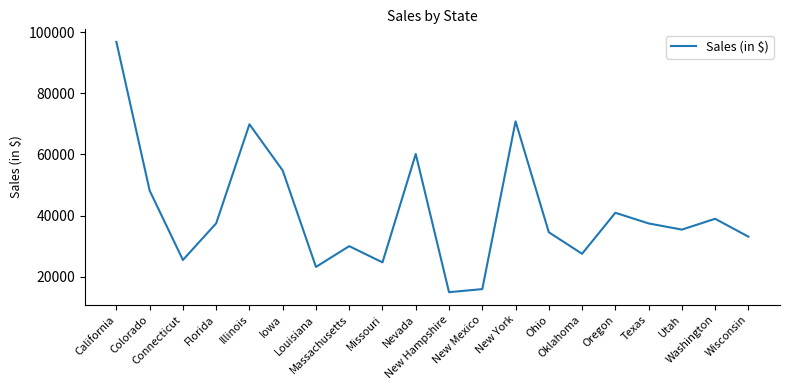

What is the greatest value displayed?

96892